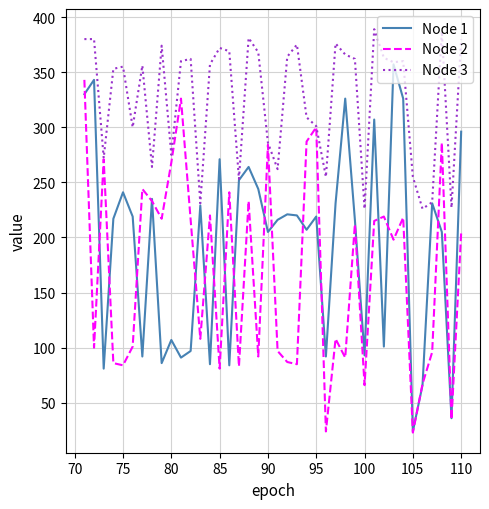

List the series in order of their overall mean, lowest first.

Node 2, Node 1, Node 3